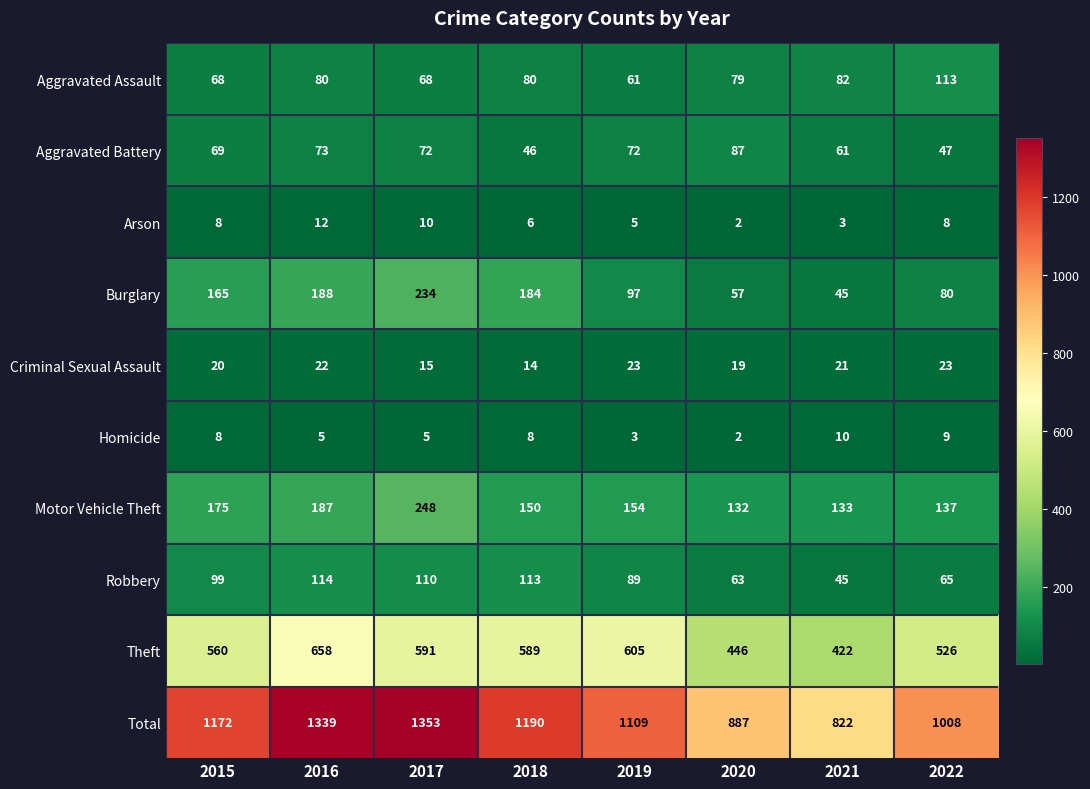

Which series changed the most between 2018 and 2019?

Burglary